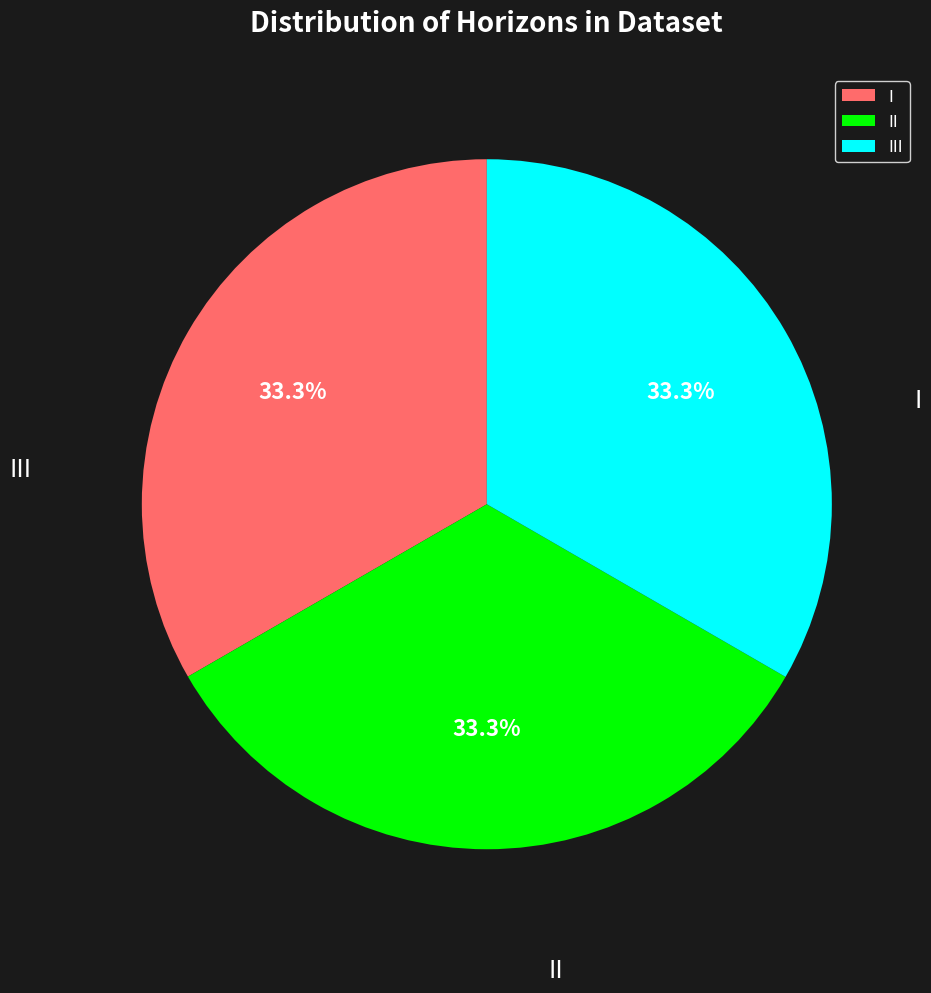

The III slice represents 33% of the pie. True or false?

True